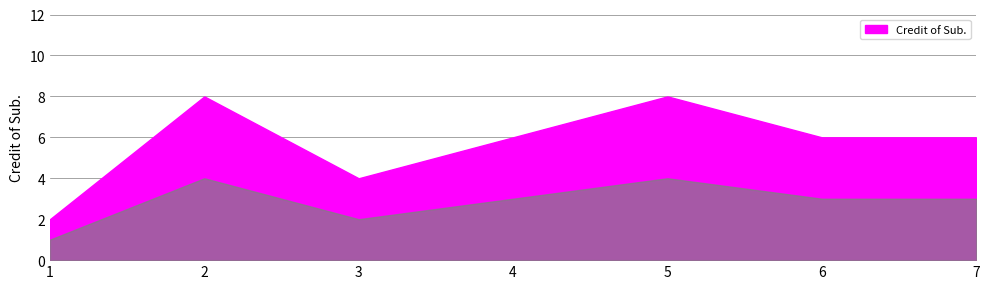

What is the ratio of the value at 1 to the value at 6?

0.3